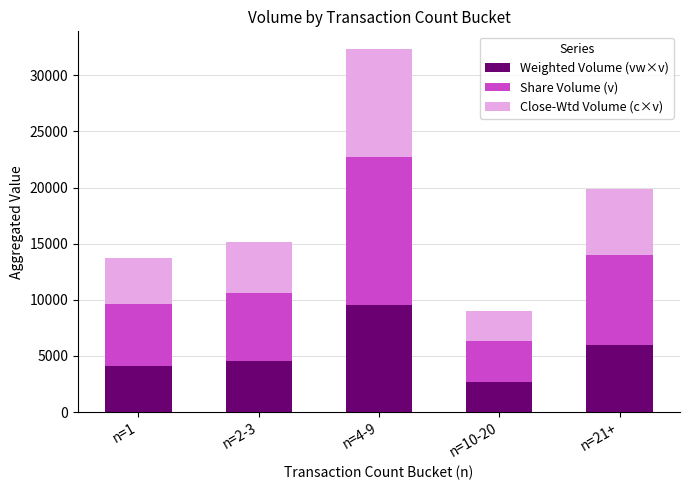

True or false: Weighted Volume (vw×v) has a value of 5934.1 at n=21+.

True